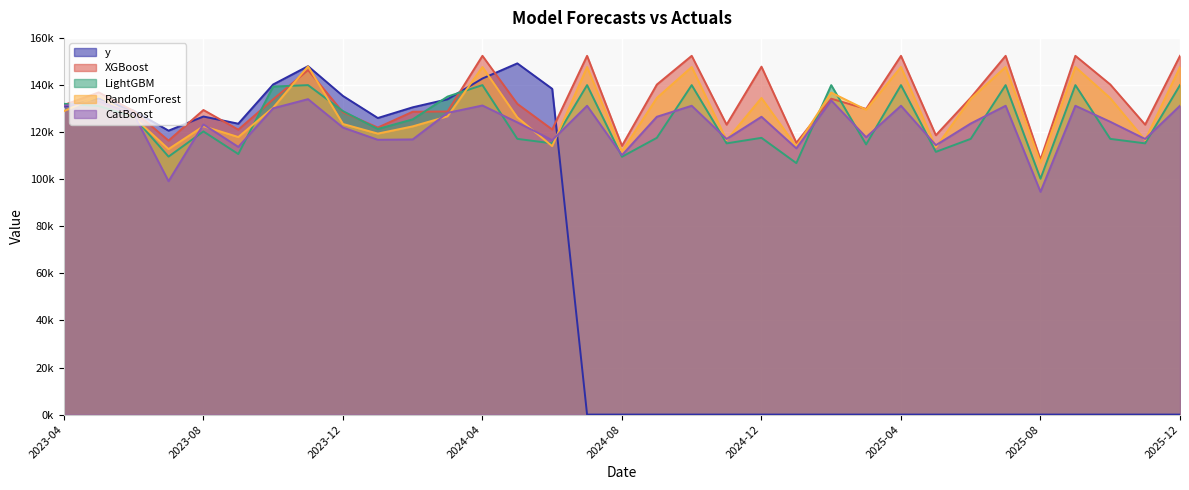

What is the label of the 9th point from the right?

2025-04